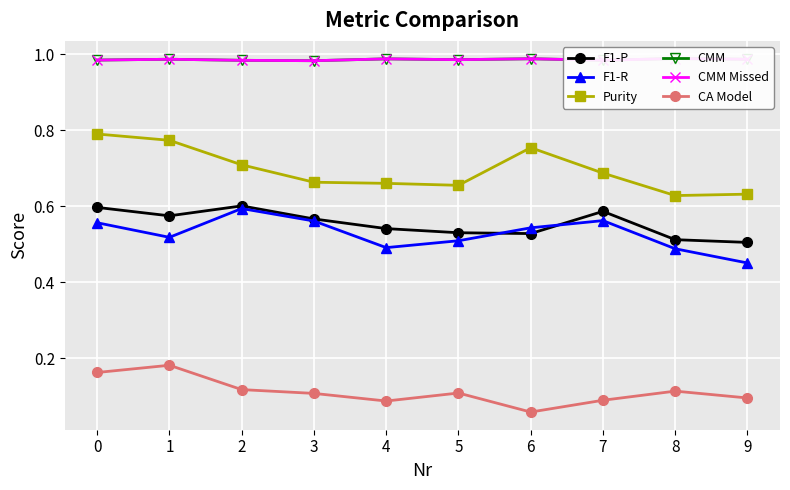

What is the sum of all CMM values?

9.9